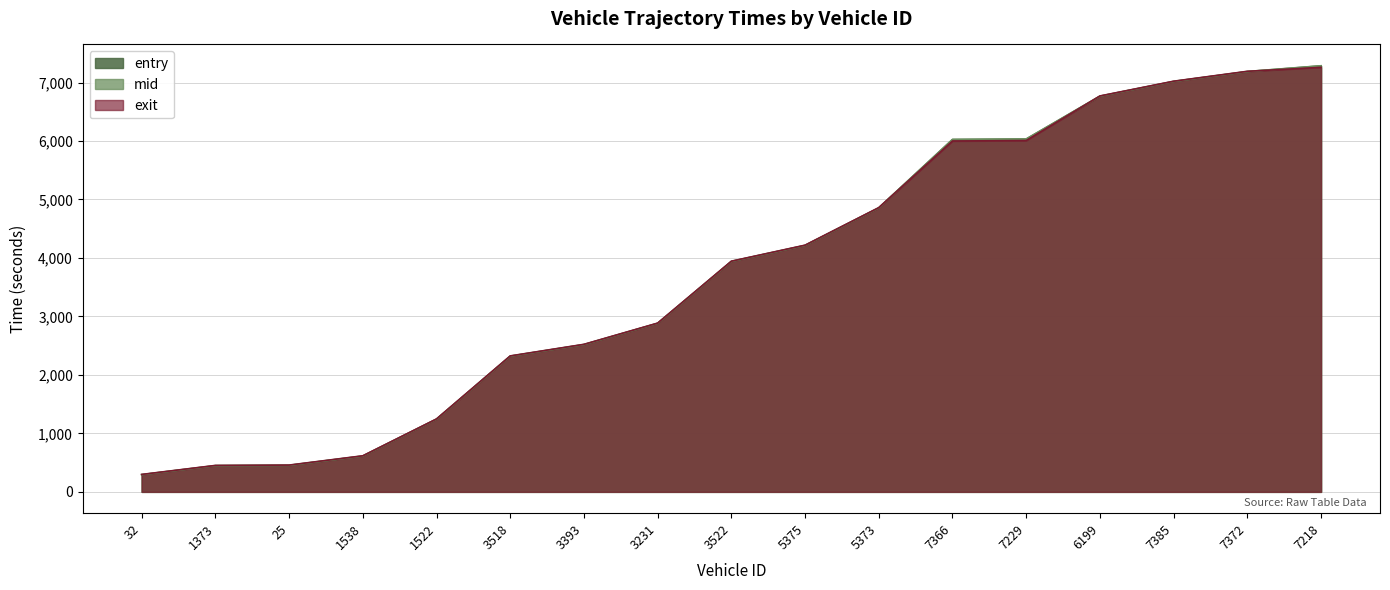

Reading left to right, extract all data points from this chart.

entry: 293.7	447.4	452.5	611.9	1242.9	2320.1	2518.1	2881.7	3940.1	4213.6	4855.9	6025.2	6032.7	6765.7	7018.1	7186.9	7285.2
mid: 295.5	449.5	455.3	614.1	1244.6	2322.1	2520.2	2883.5	3942.1	4216.0	4858.1	6027.2	6035.1	6767.5	7020.0	7189.3	7287.2
exit: 298.1	452.1	458.1	616.9	1247.2	2325.0	2523.2	2886.2	3944.9	4219.0	4861.0	6000.1	6008.2	6770.5	7022.8	7192.2	7260.1